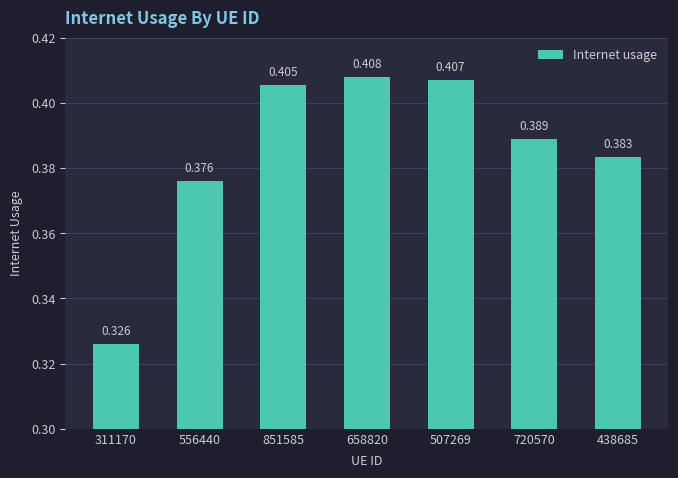

Rank the categories by value from lowest to highest.

311170, 556440, 438685, 720570, 851585, 507269, 658820